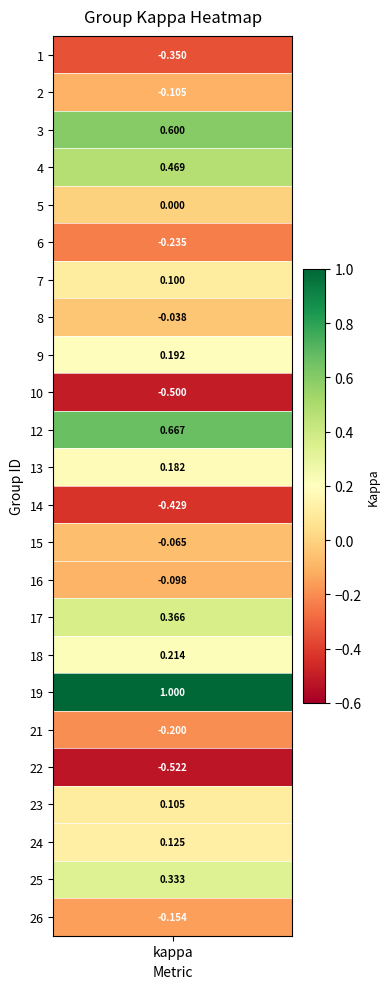

Which label corresponds to the largest value in the chart?

19